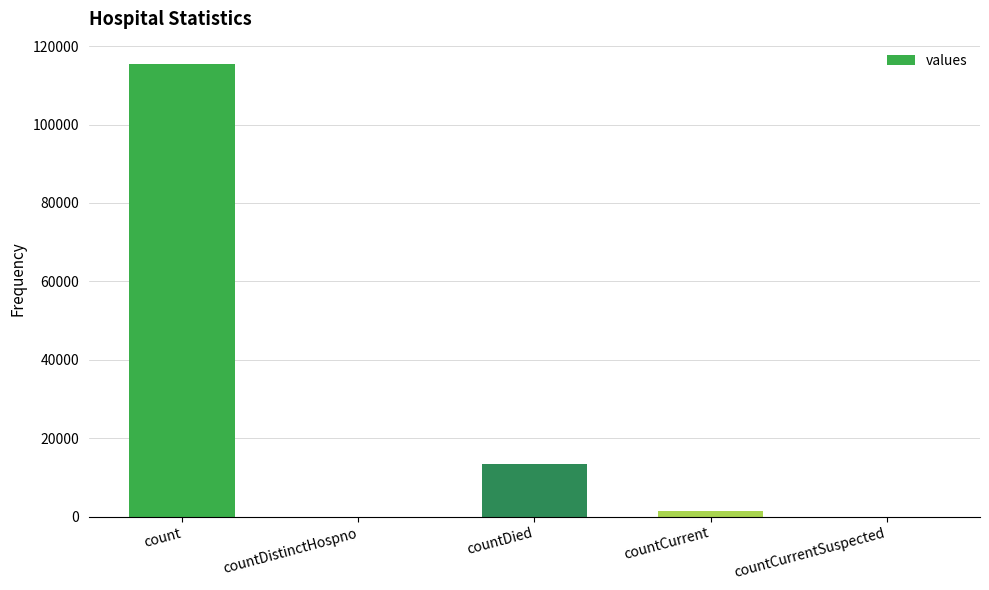

Which has a higher value, countCurrentSuspected or countDied?

countDied